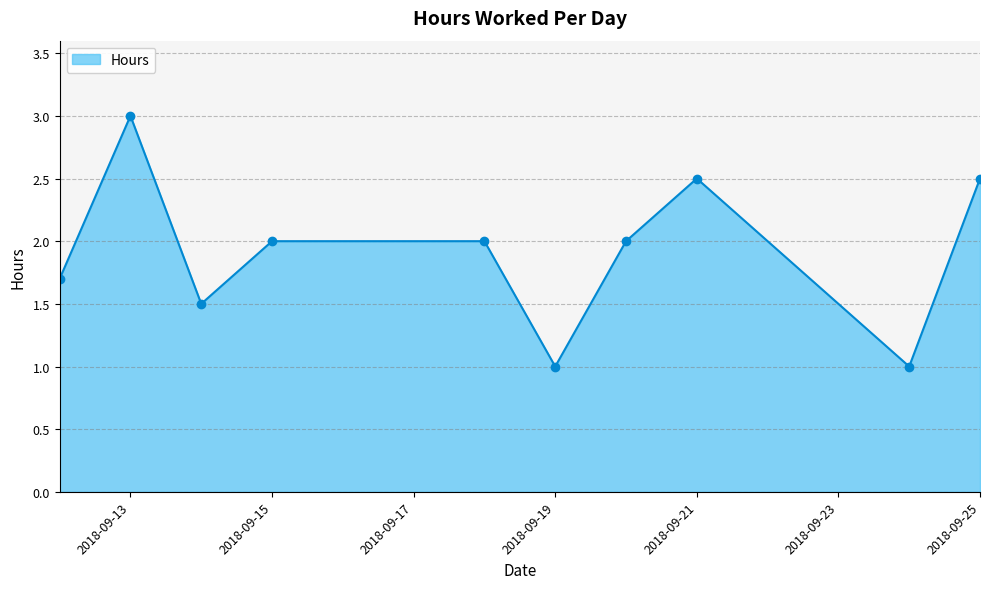

What is the difference between the maximum and minimum values?

2.0